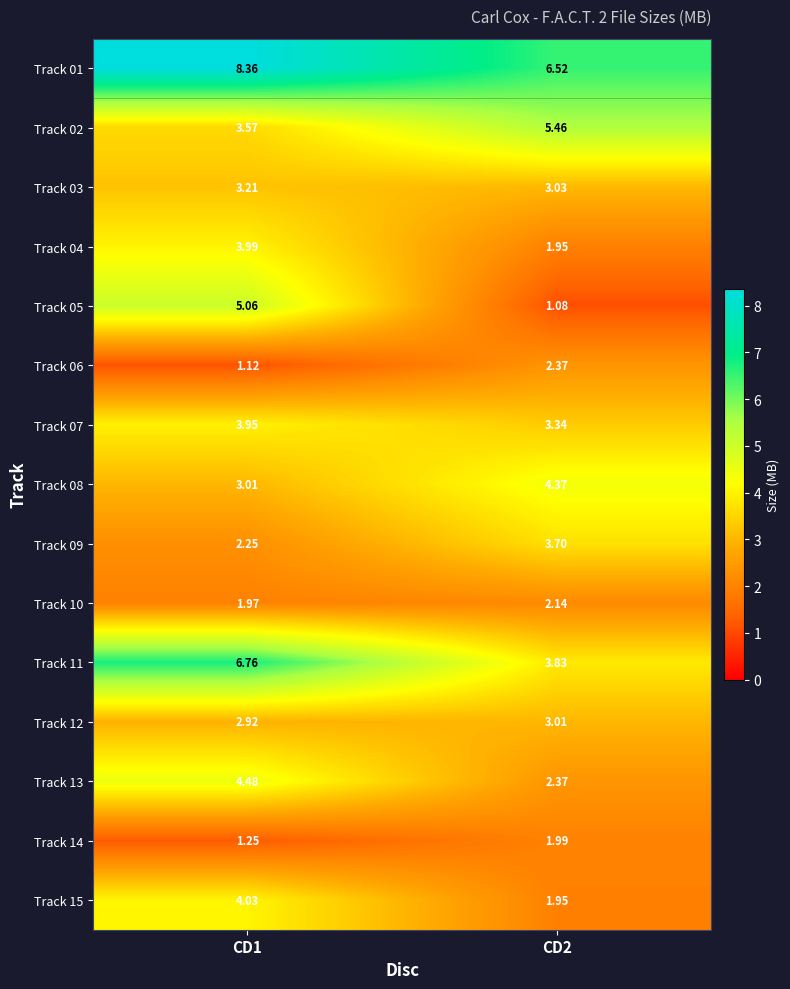

Is the value of Track 02 at CD2 greater than the value of Track 13 at CD1?

Yes